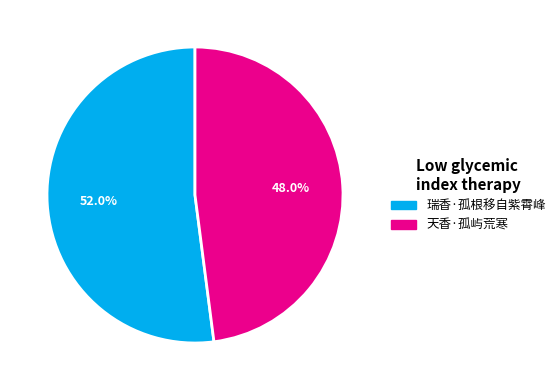

Does any single category account for the majority?

Yes